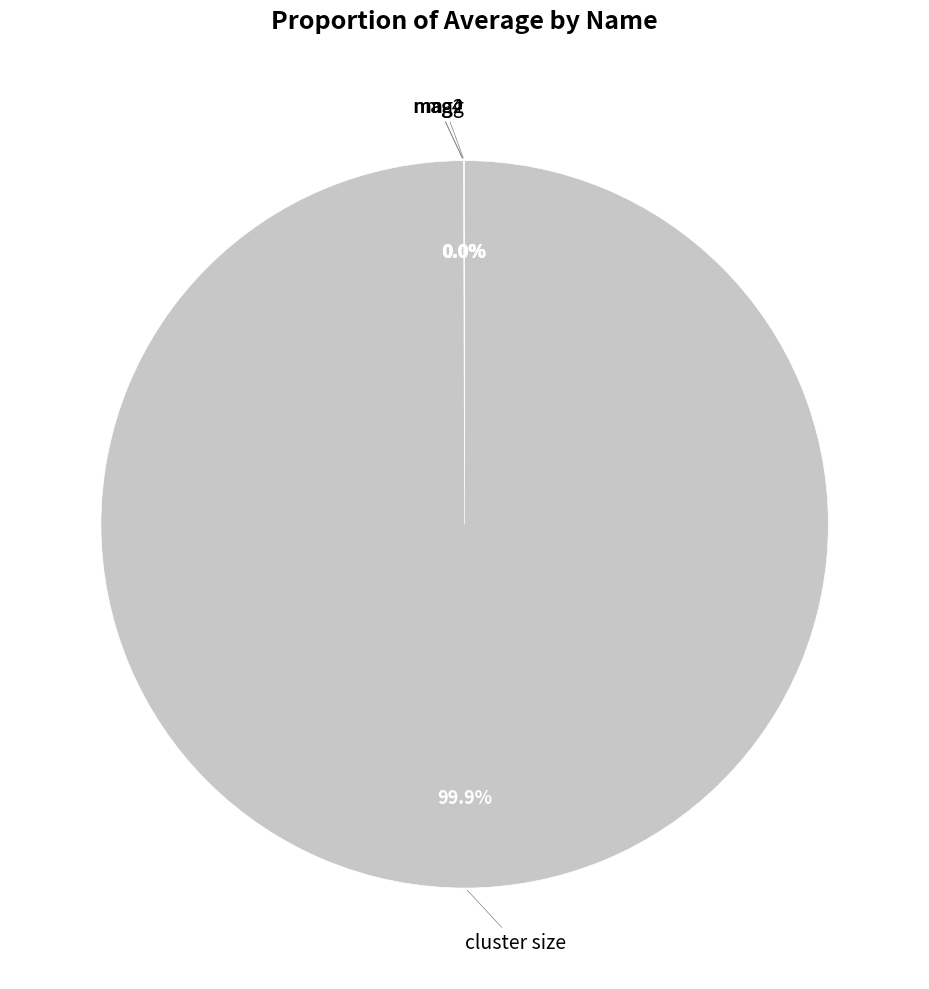

To the nearest percent, what is the difference between the largest and smallest slice percentages?

100%